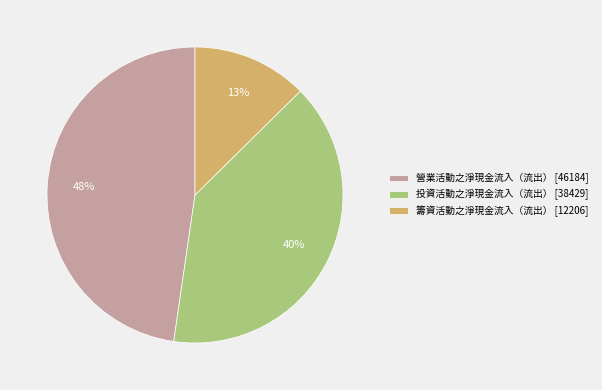

Do 籌資活動之淨現金流入（流出） and 投資活動之淨現金流入（流出） together represent more than half of the pie?

Yes